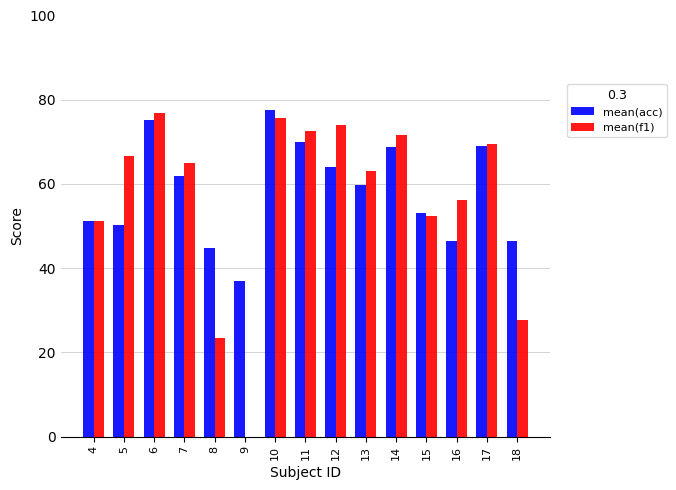

What is the maximum value for mean(acc)?

77.7